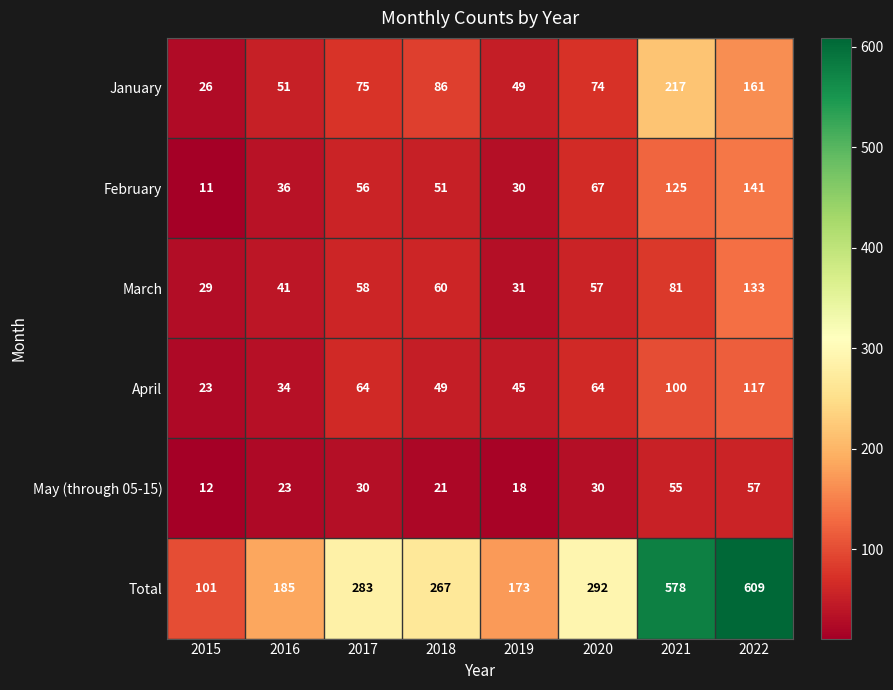

Count the number of data series in this chart.

6